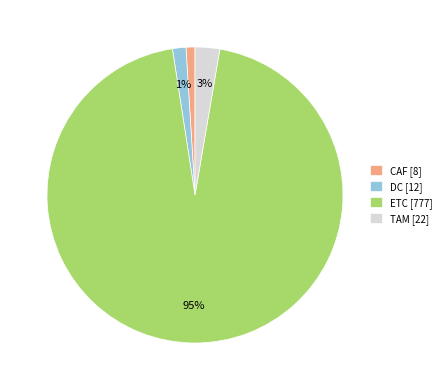

To the nearest percent, what percentage of the pie is TAM [22]?

3%